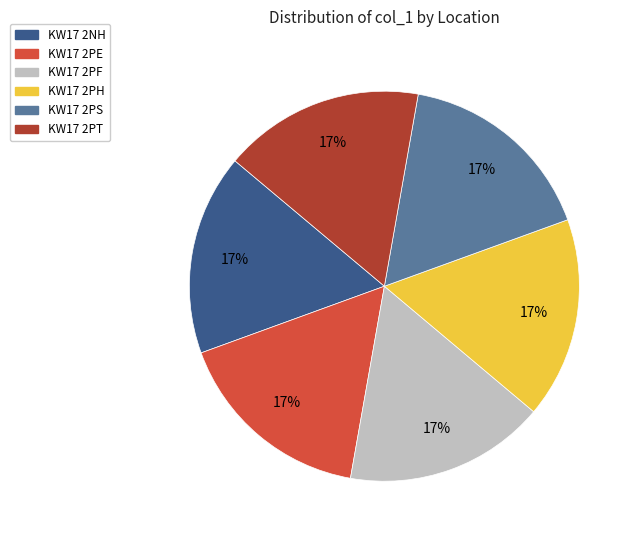

Is it true that KW17 2PS is 17% of the pie?

True